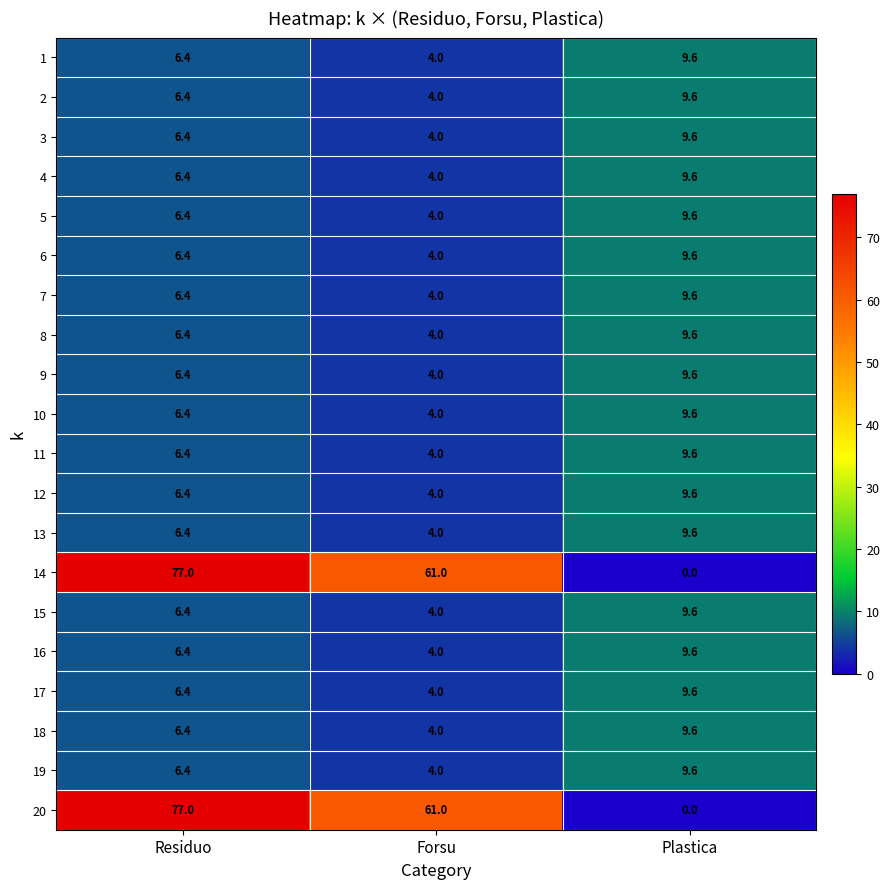

At which category is the sum across all series the highest?

Residuo